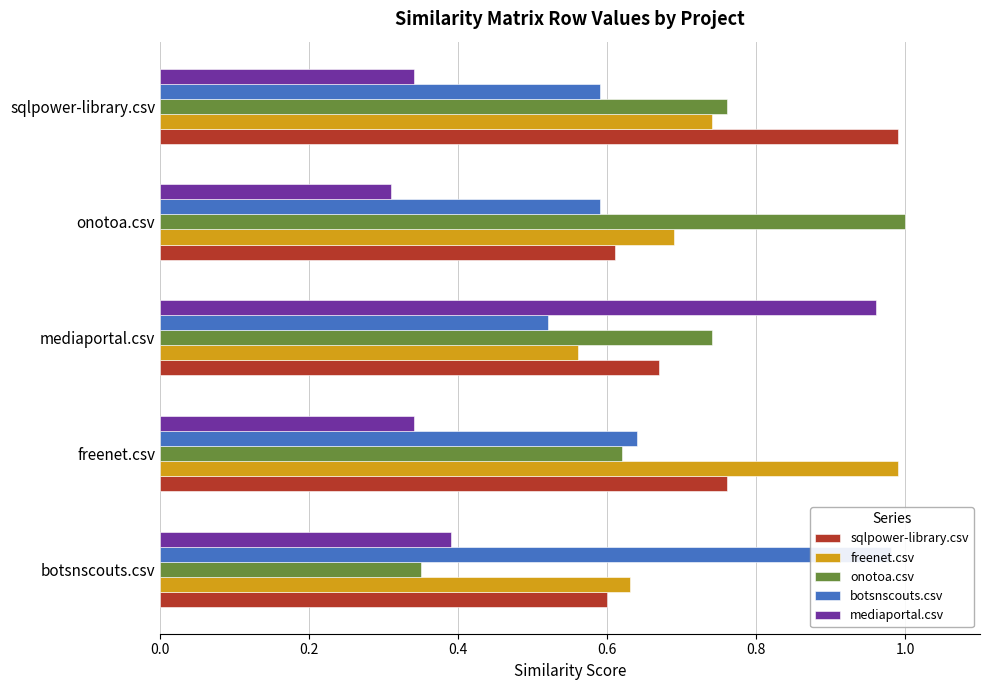

Which series has the largest total across all categories?

sqlpower-library.csv